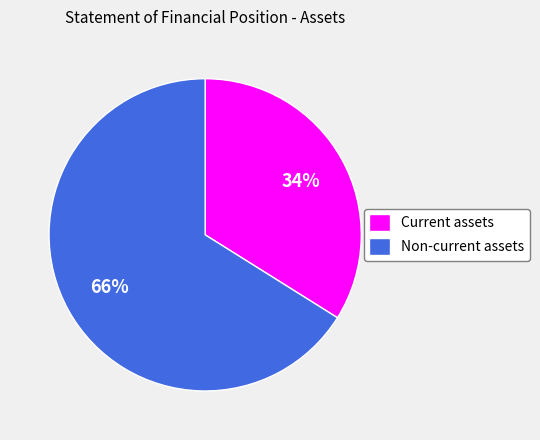

Which category accounts for the majority?

Non-current assets